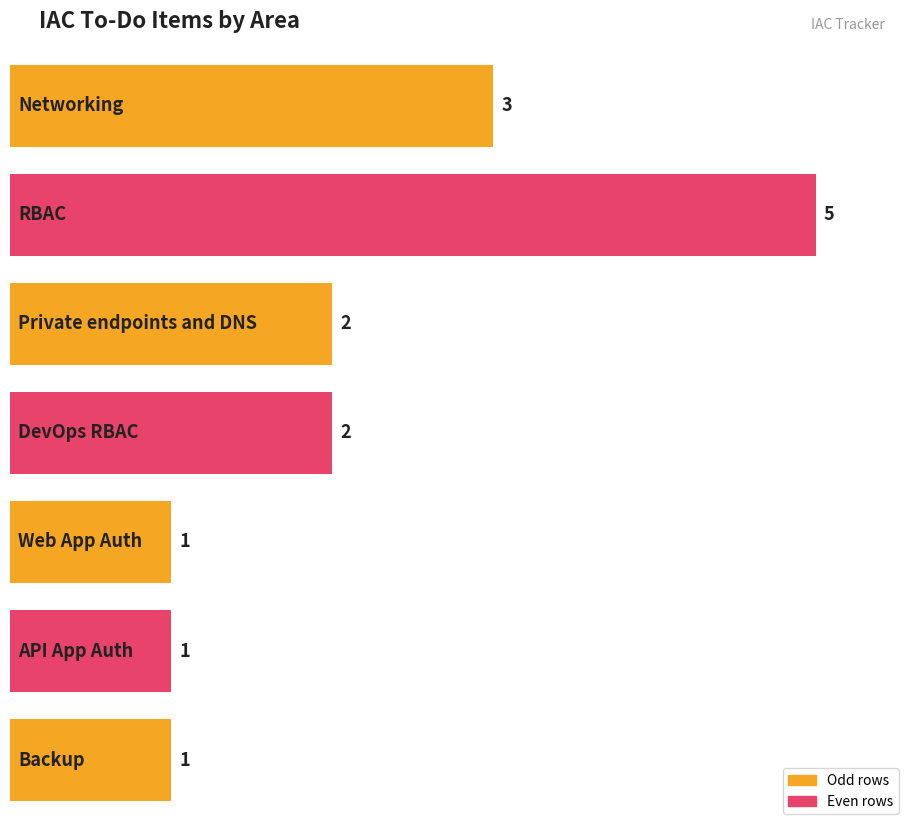

What is the label of the 5th bar from the right?

Private endpoints and DNS